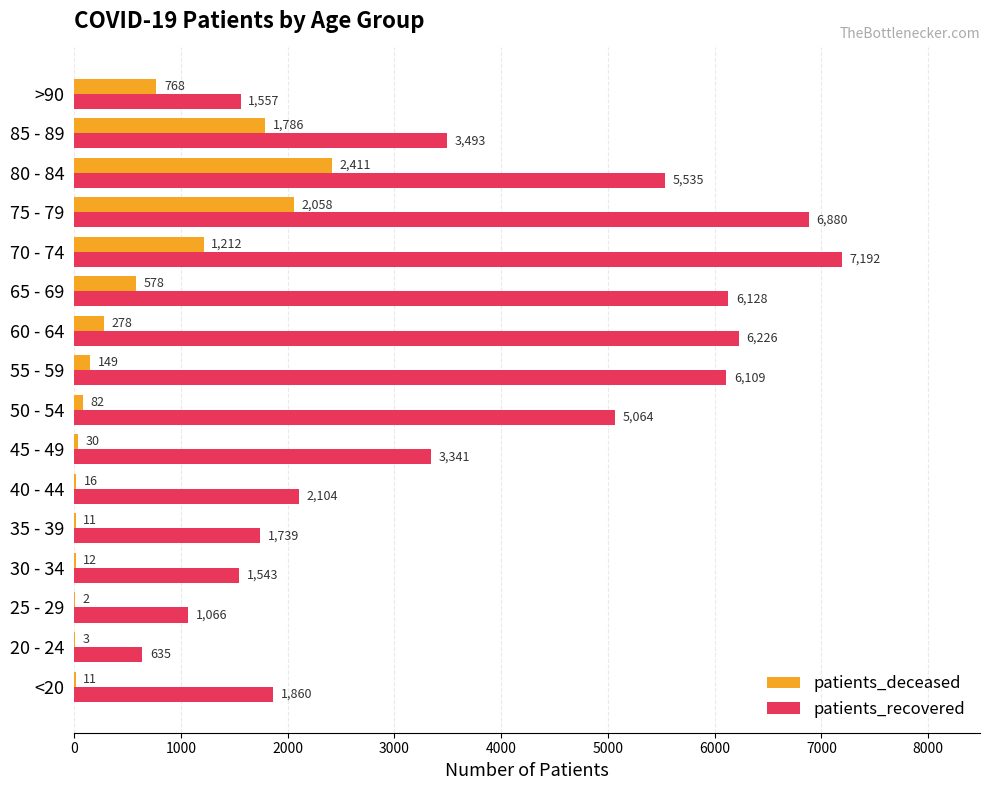

Where is patients_recovered nearest to the value 3913?

85 - 89